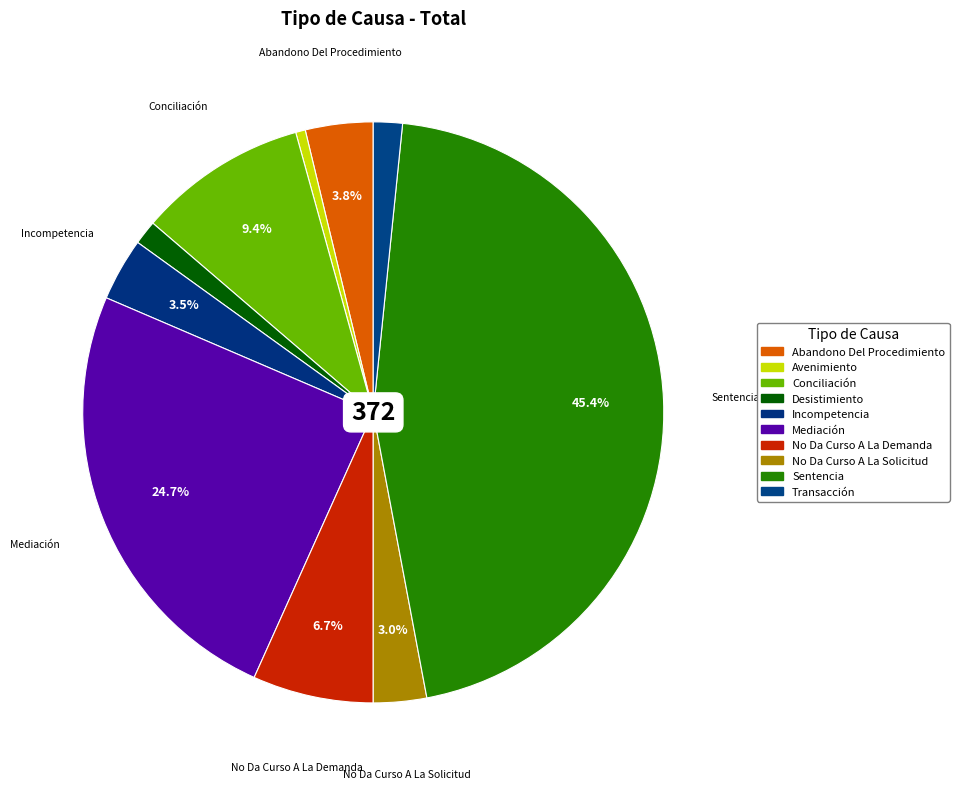

Is it true that Conciliación is 21% of the pie?

False